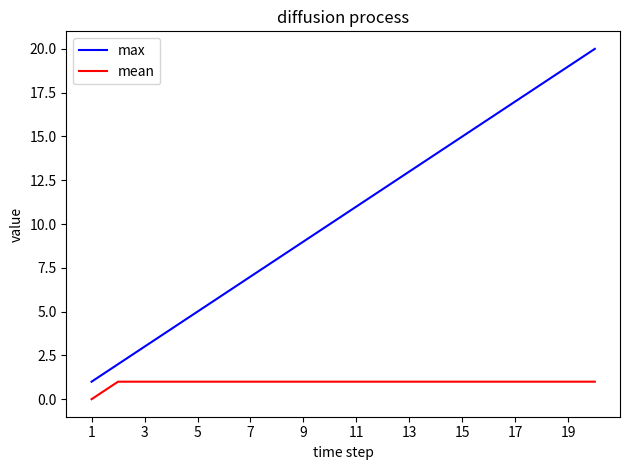

What is the difference between the maximum and minimum values in the mean series?

1